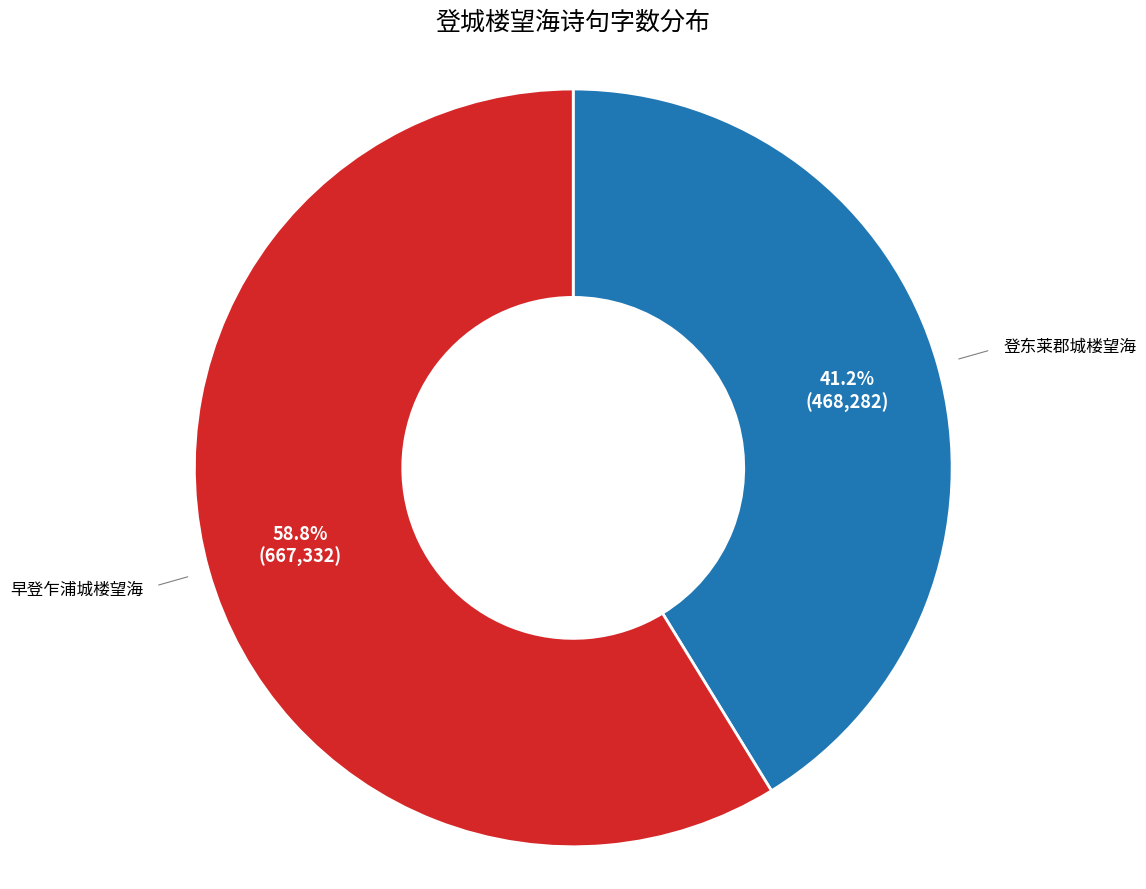

Approximately how many times larger is the value at 早登乍浦城楼望海 compared to 登东莱郡城楼望海?

1.4